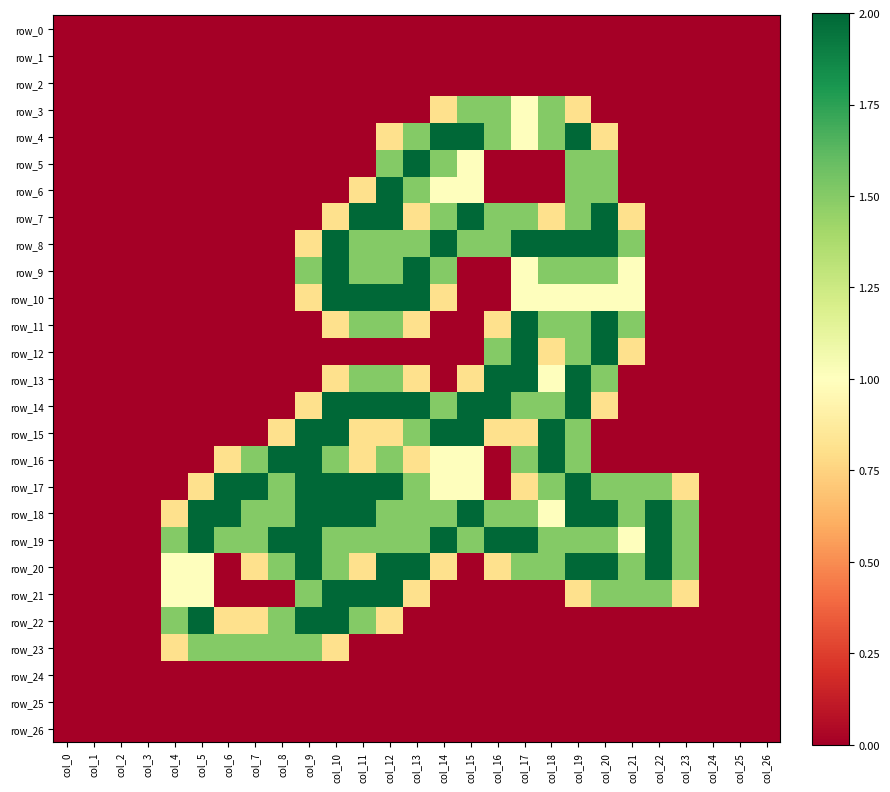

What is the difference between the row_11 values at col_2 and col_19?

1.5